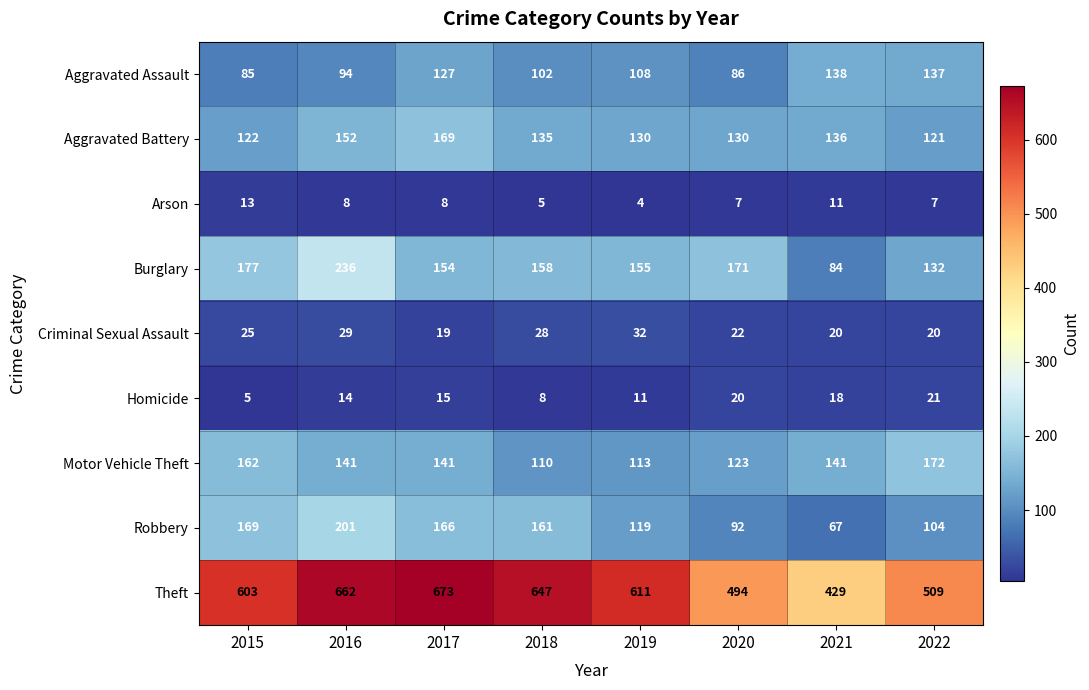

Between 2017 and 2019, which series saw the biggest shift?

Theft